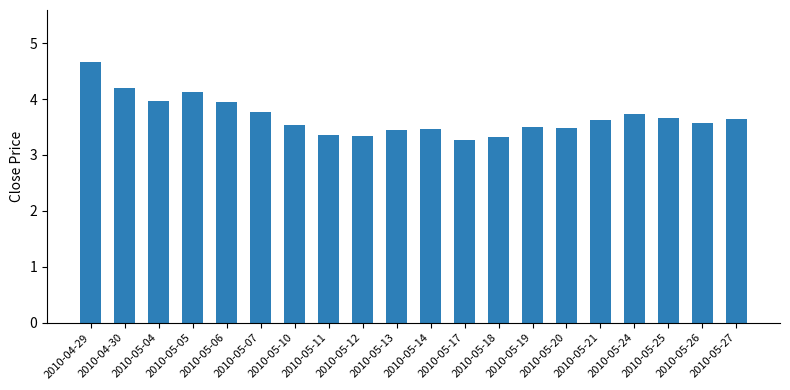

What is the average value?

3.7